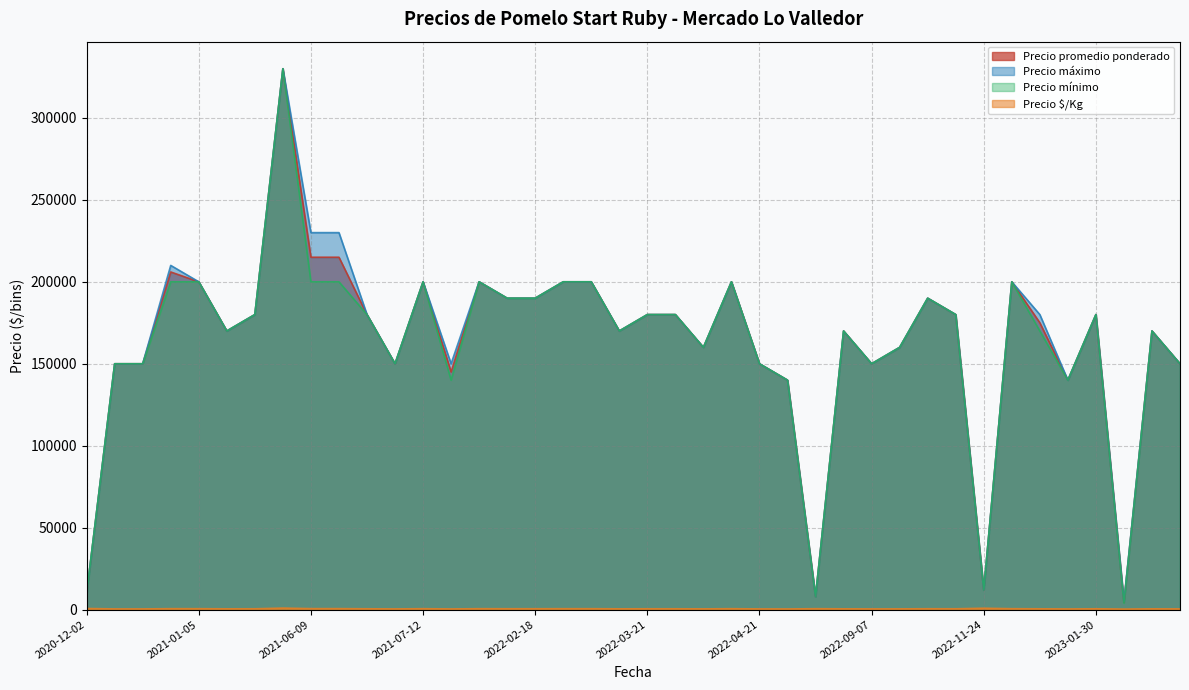

What is the minimum value shown in the chart?

321